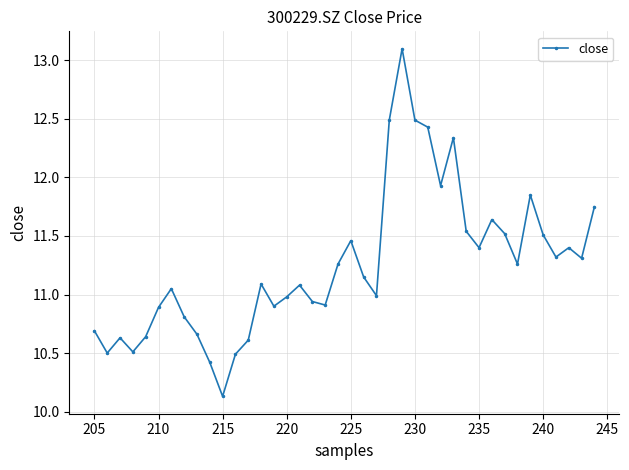

What is the greatest value displayed?

13.1